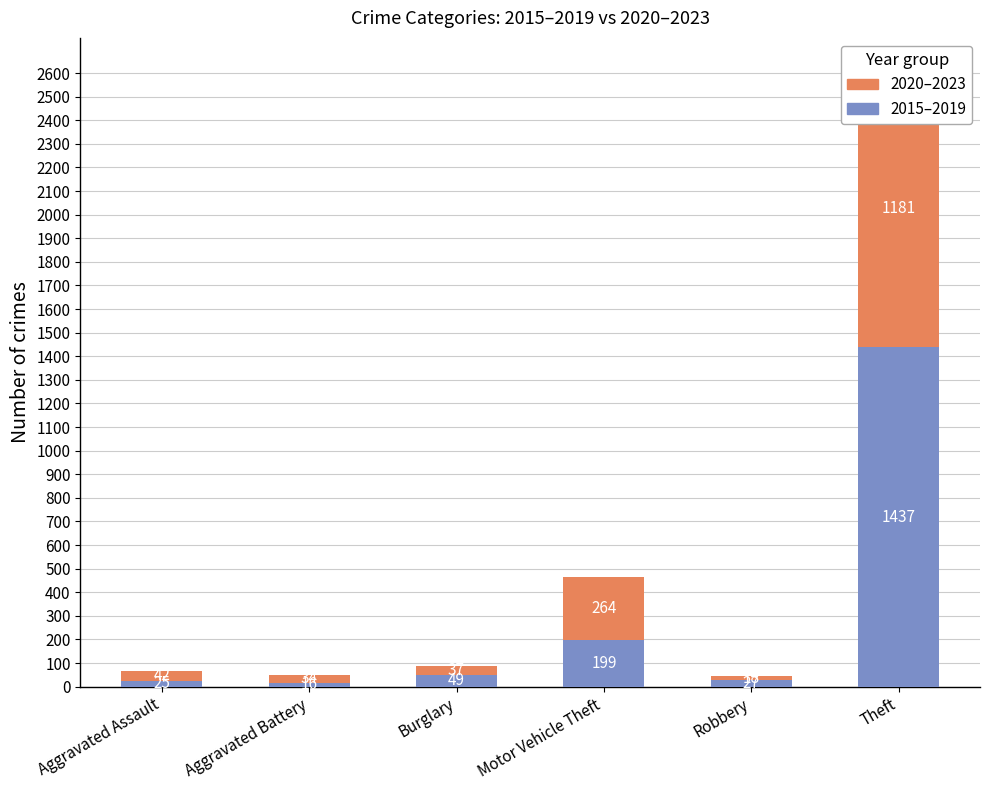

What is the label of the 2nd bar from the right?

Robbery